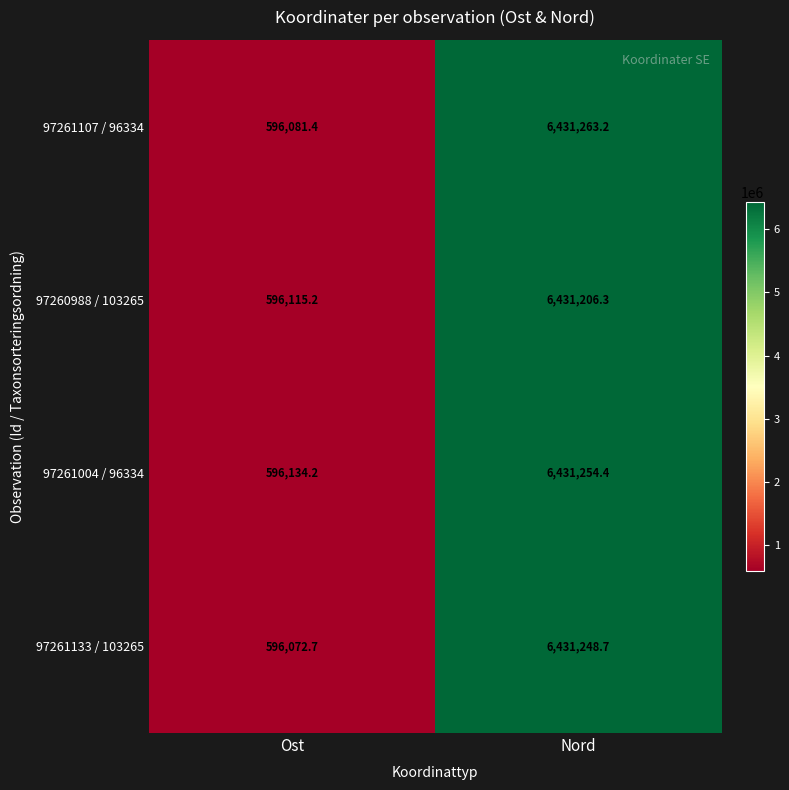

At which label does 97260988 / 103265 reach its peak?

Nord